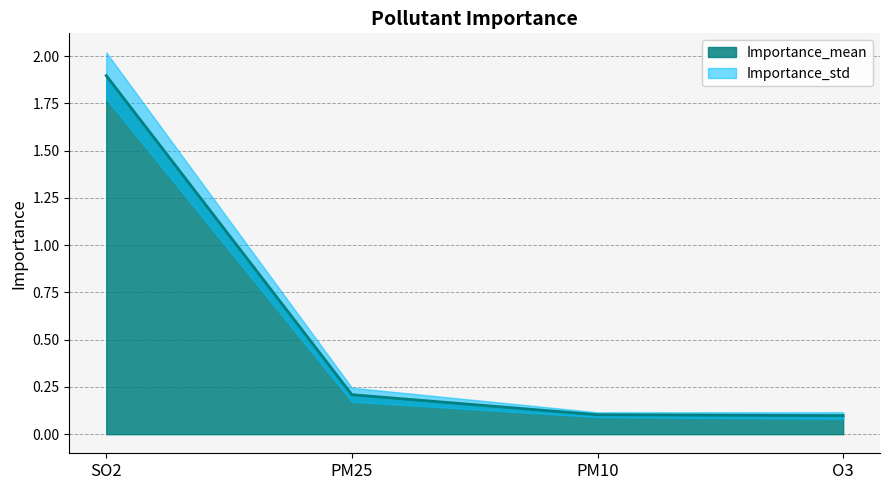

What is the sum of all values?

2.3